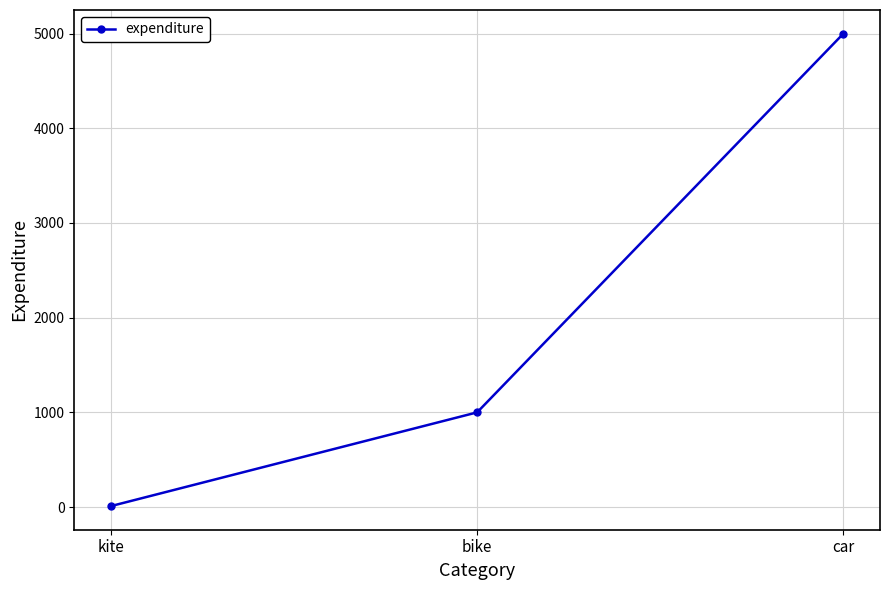

How many values are between 10 and 5000?

3